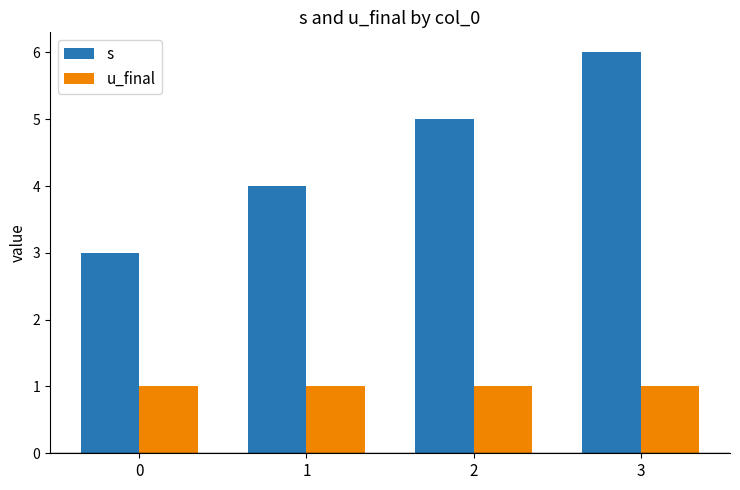

Which series has the largest total across all categories?

s